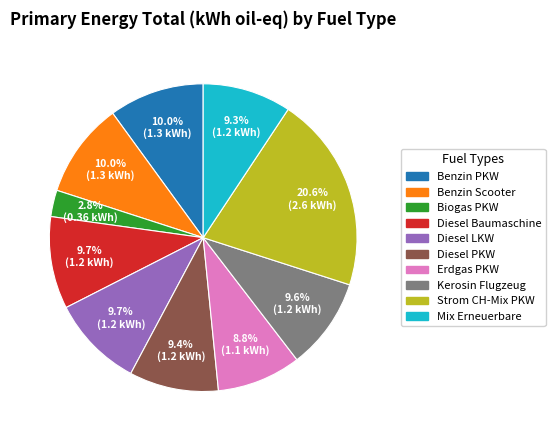

Is there any slice that represents more than half of the pie?

No